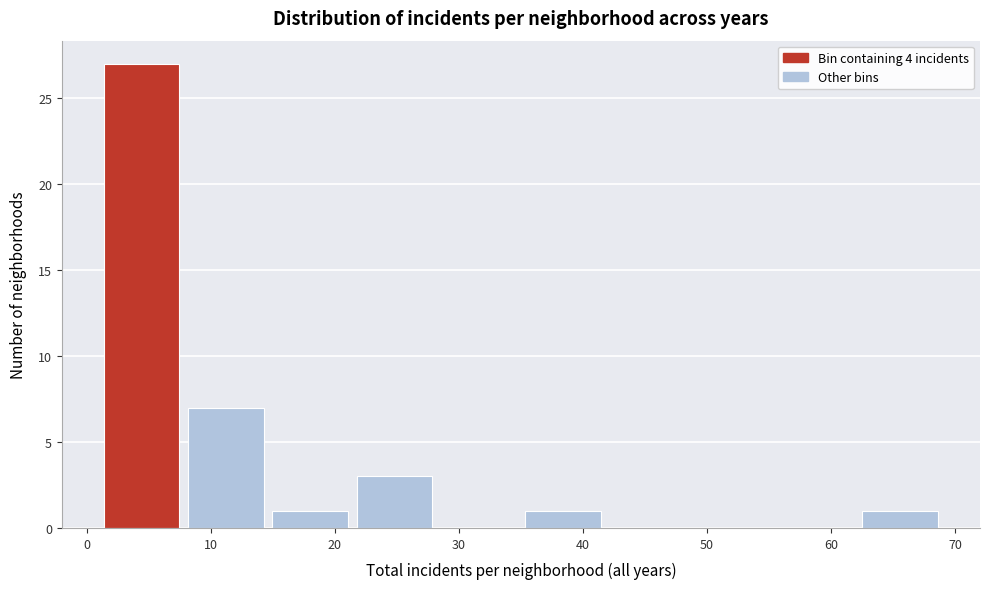

Reading left to right, transcribe this chart: for each bar, give the range it covers on the x-axis and its height. Neither the bar edges nor the heights are printed on the chart, so give them approximately, as read against the axes.

1.0 to 7.8: 27
7.8 to 14.6: 7
14.6 to 21.4: 1
21.4 to 28.2: 3
28.2 to 35.0: 0
35.0 to 41.8: 1
41.8 to 48.6: 0
48.6 to 55.4: 0
55.4 to 62.2: 0
62.2 to 69.0: 1